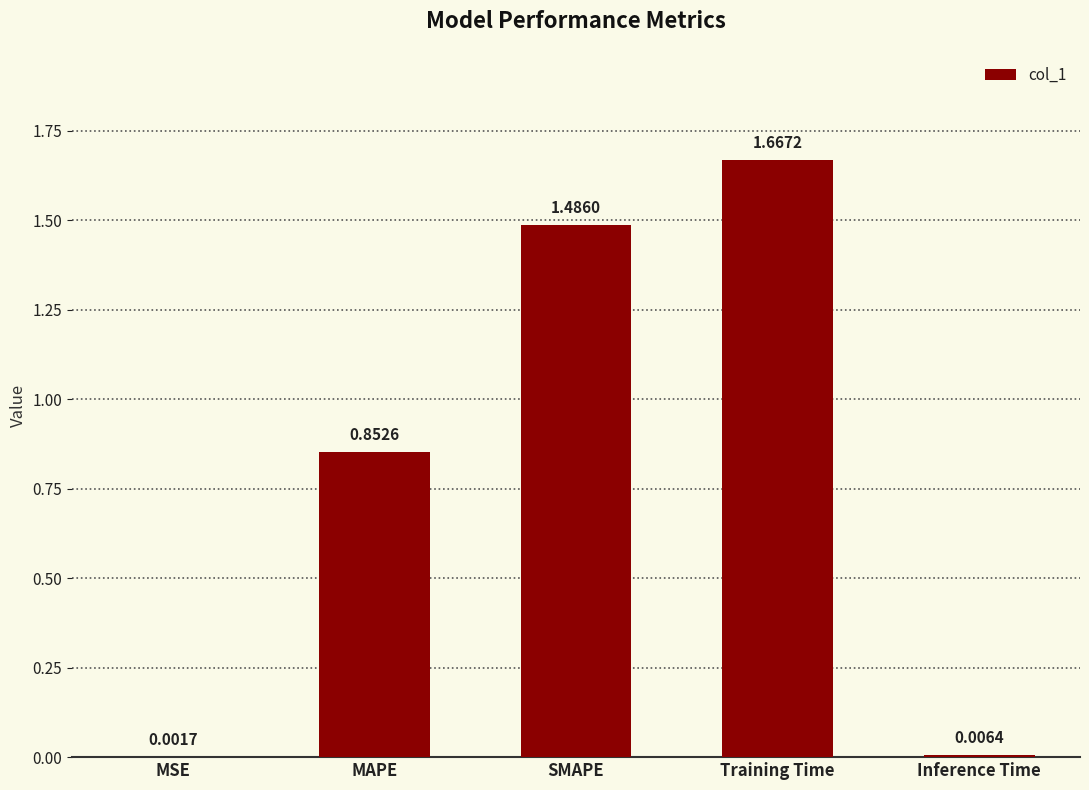

What is the sum of all values?

4.0